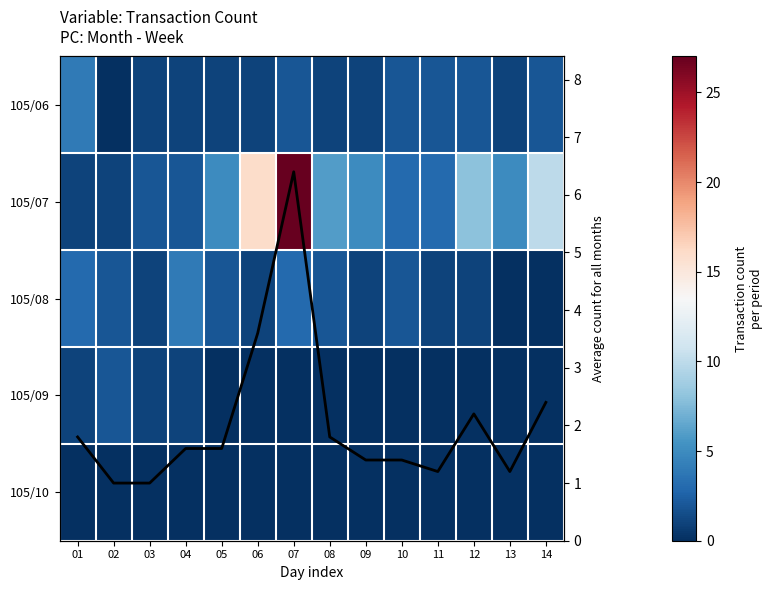

True or false: 105/07 has a value of 10.0 at 14.

True